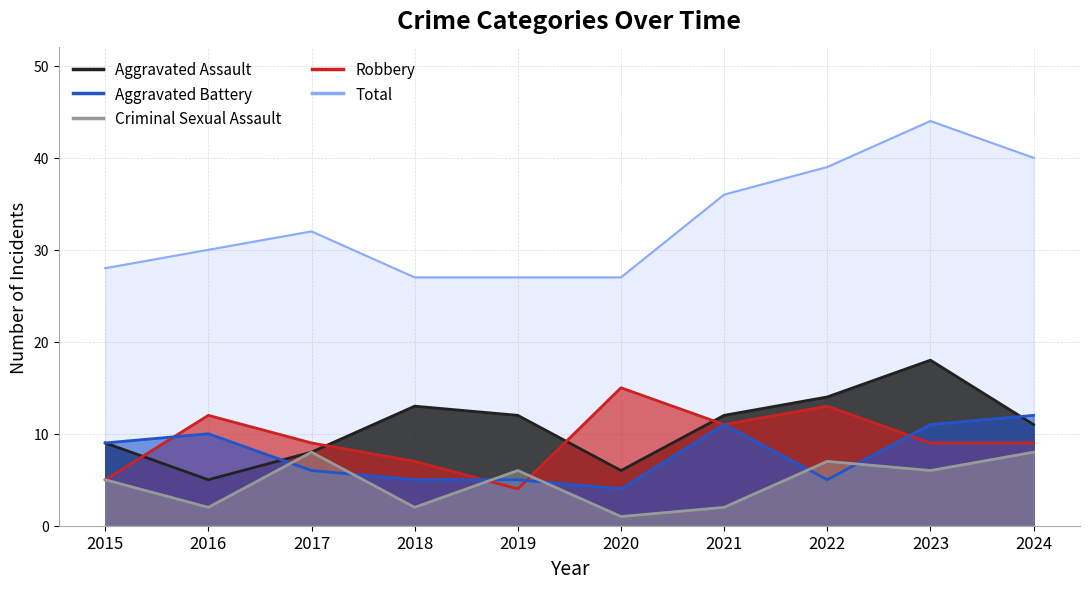

Reading left to right, extract all data points from this chart.

Aggravated Assault: 9	5	8	13	12	6	12	14	18	11
Aggravated Battery: 9	10	6	5	5	4	11	5	11	12
Criminal Sexual Assault: 5	2	8	2	6	1	2	7	6	8
Robbery: 5	12	9	7	4	15	11	13	9	9
Total: 28	30	32	27	27	27	36	39	44	40